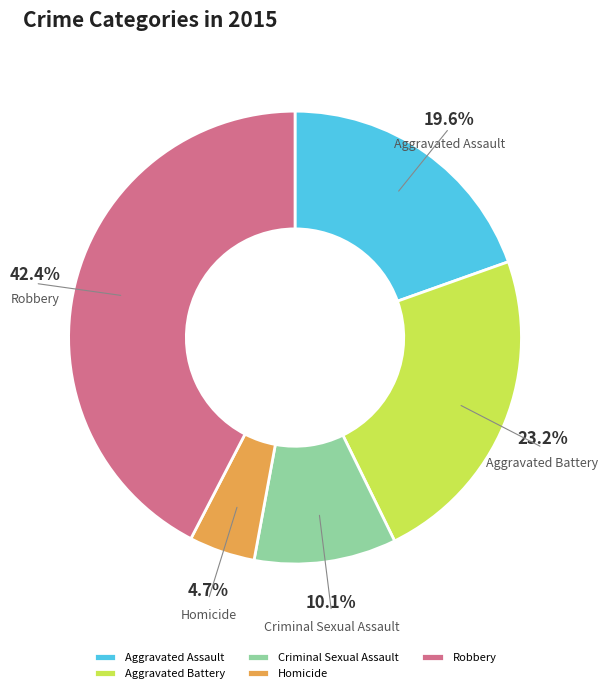

To the nearest percent, what is the difference between the Aggravated Assault and Homicide slice percentages?

15%